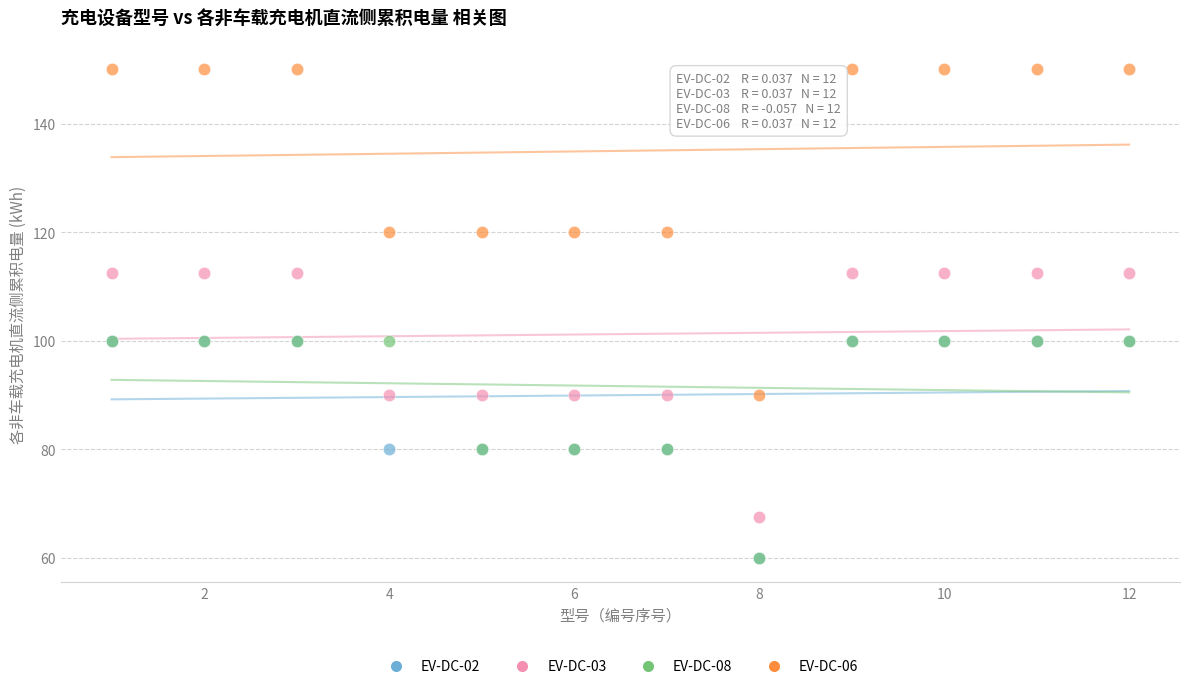

Which series reaches the maximum Y coordinate?

EV-DC-06